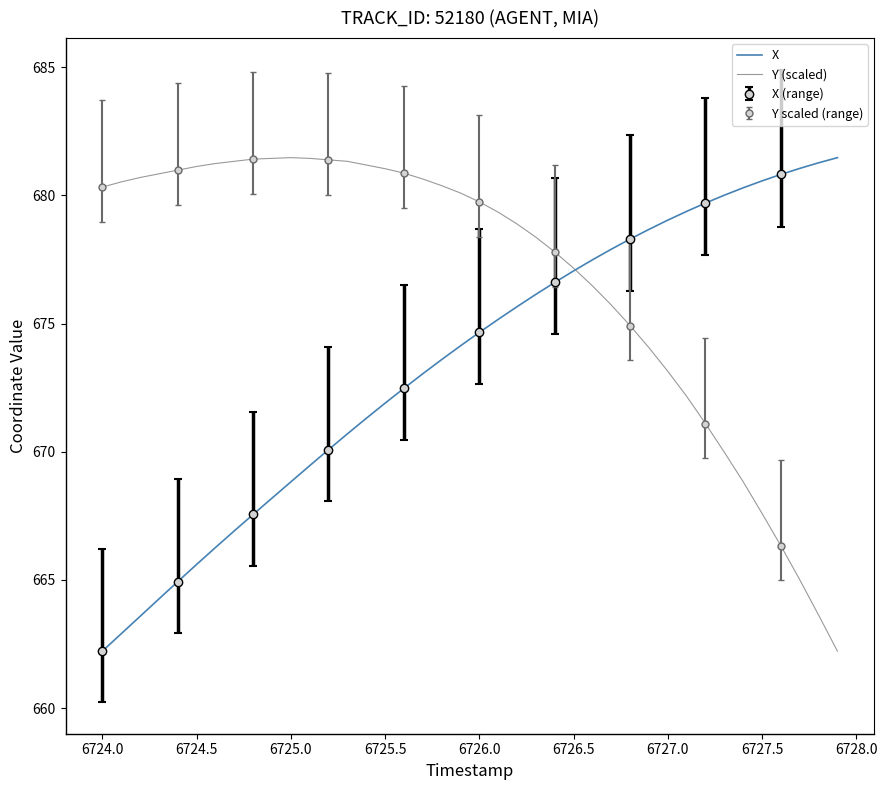

What is the maximum value for Y (scaled)?

681.5